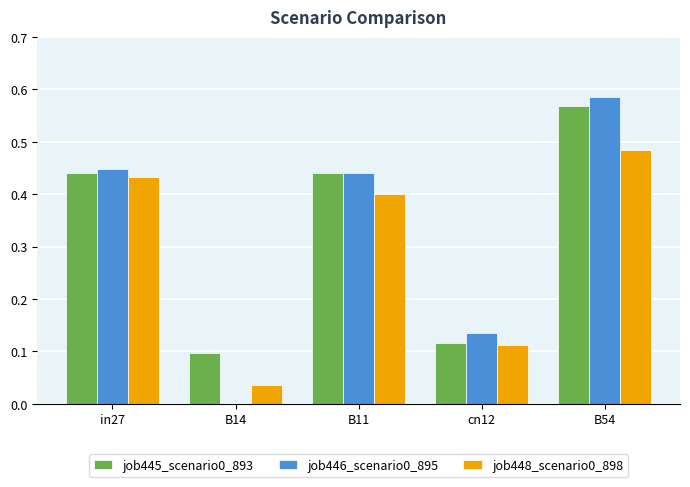

What is the total value across all series at B54?

1.6